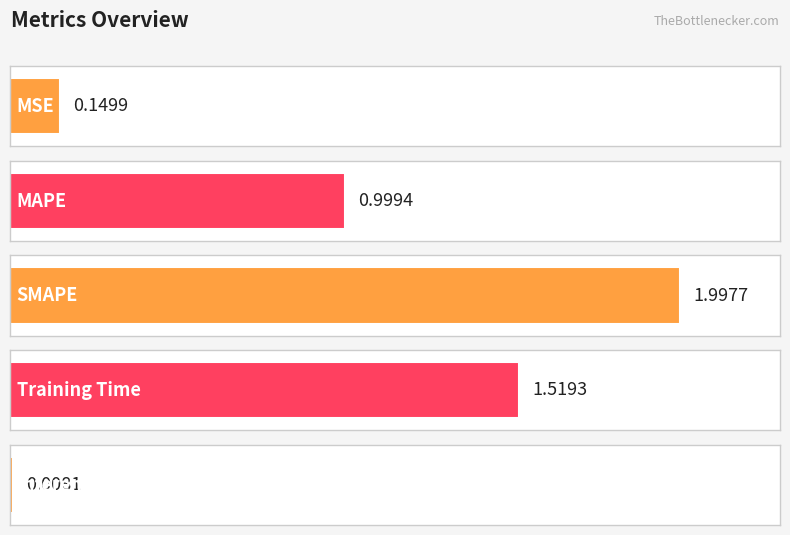

What is the difference between the maximum and minimum values?

2.0